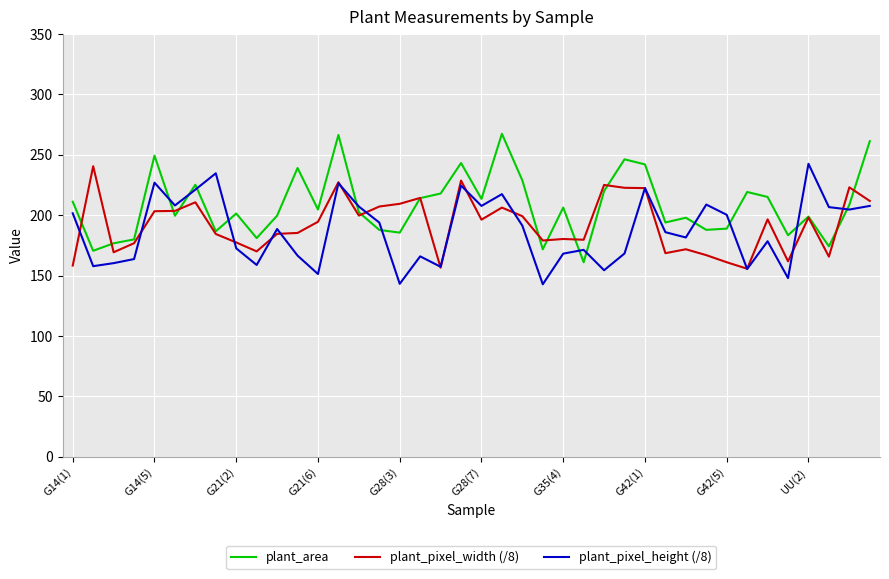

Is this an area chart (filled region under the line)?

No